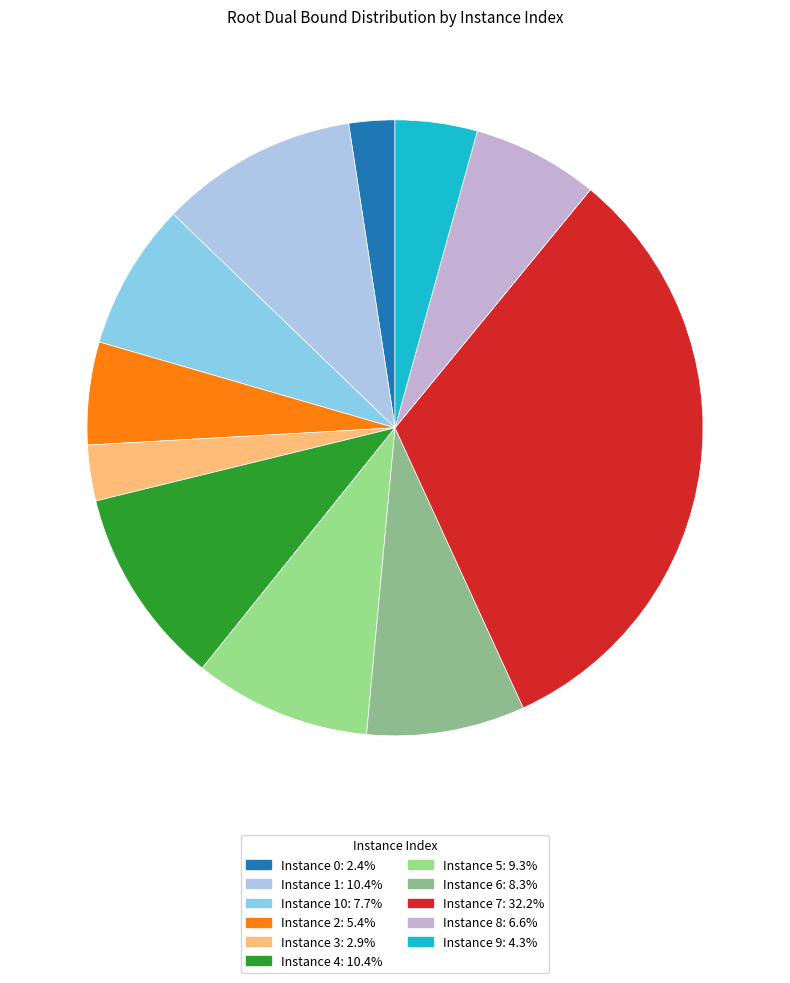

How many segments does this pie chart have?

11